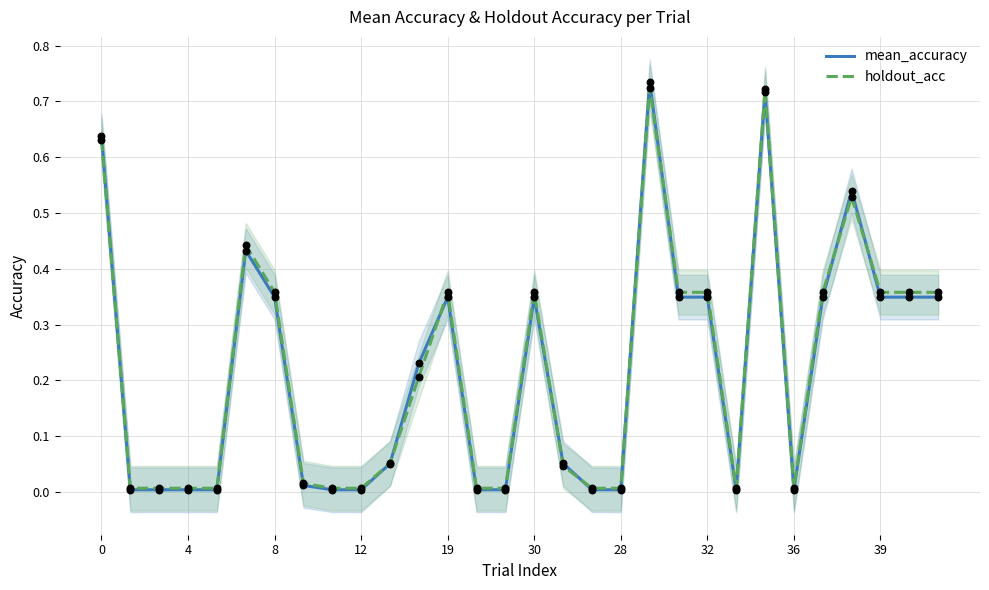

Which series has the largest total across all categories?

holdout_acc